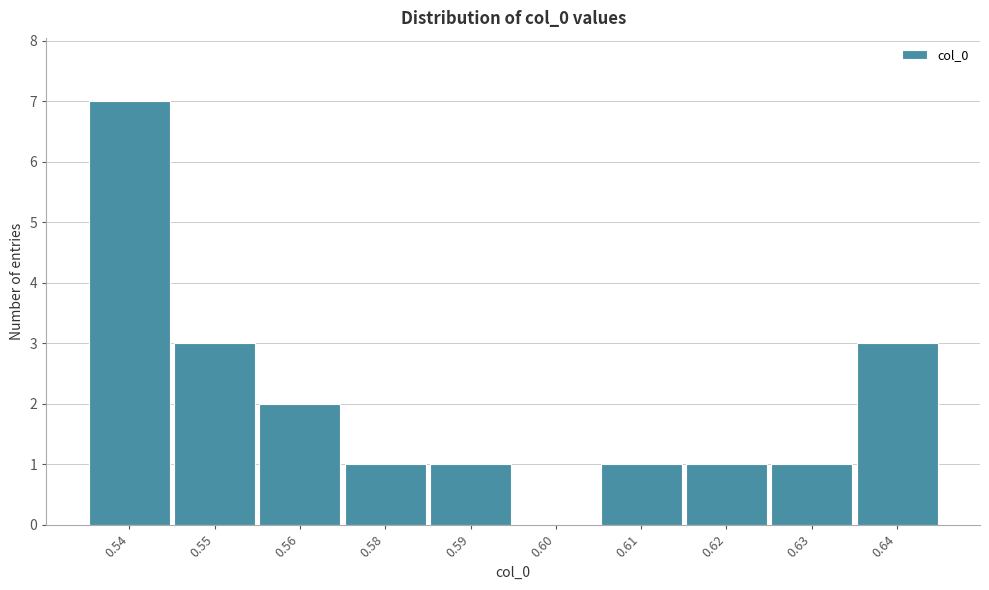

Reading left to right, extract all data points from this chart.

0.54=7	0.55=3	0.56=2	0.58=1	0.59=1	0.60=0	0.61=1	0.62=1	0.63=1	0.64=3